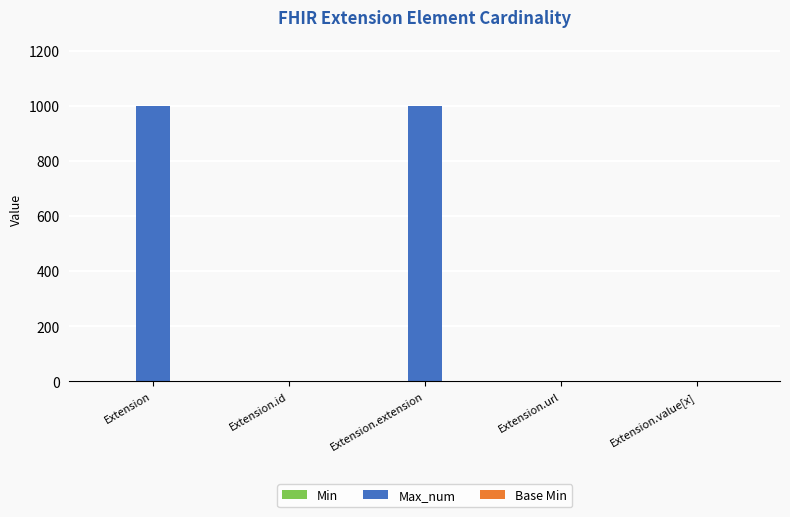

What is the total value across all series at Extension.url?

3